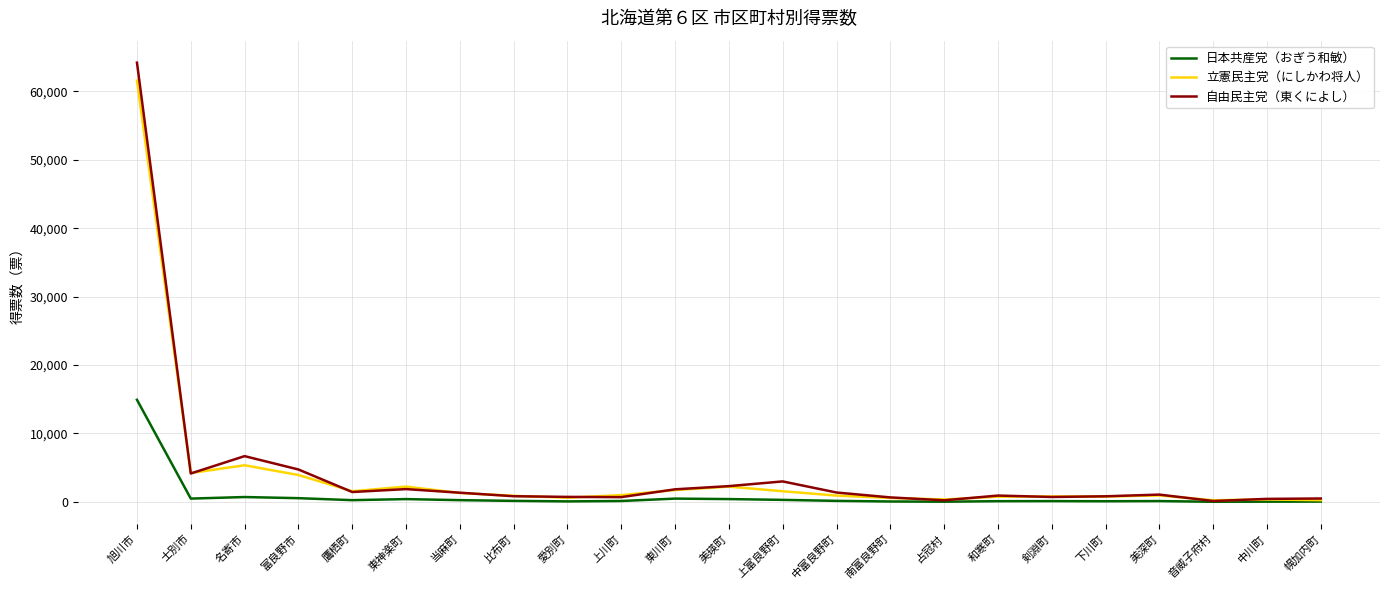

What is the difference between the 立憲民主党（にしかわ将人） values at 名寄市 and 東川町?

3621